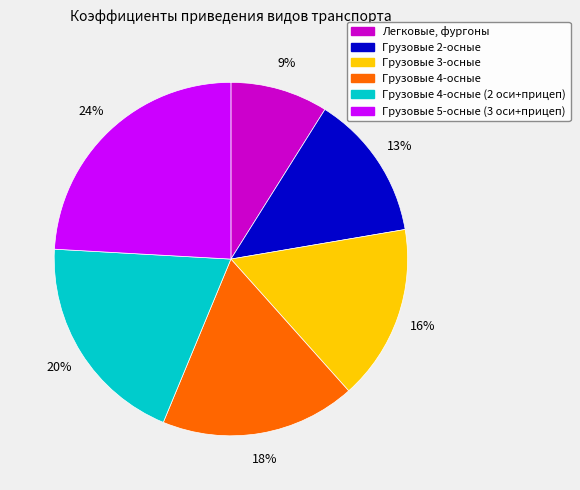

Is there a majority slice in this chart?

No